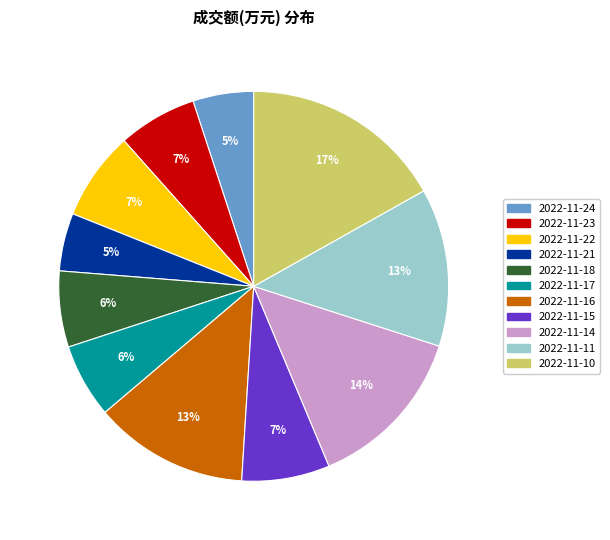

The 2022-11-23 slice represents 7% of the pie. True or false?

True